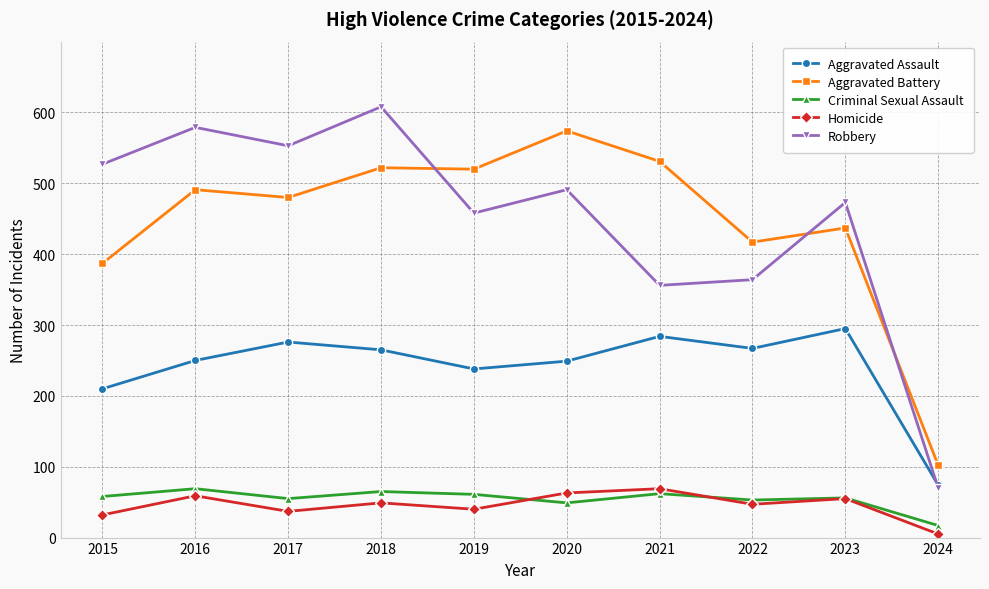

What are all the series names shown in the legend?

Aggravated Assault, Aggravated Battery, Criminal Sexual Assault, Homicide, Robbery